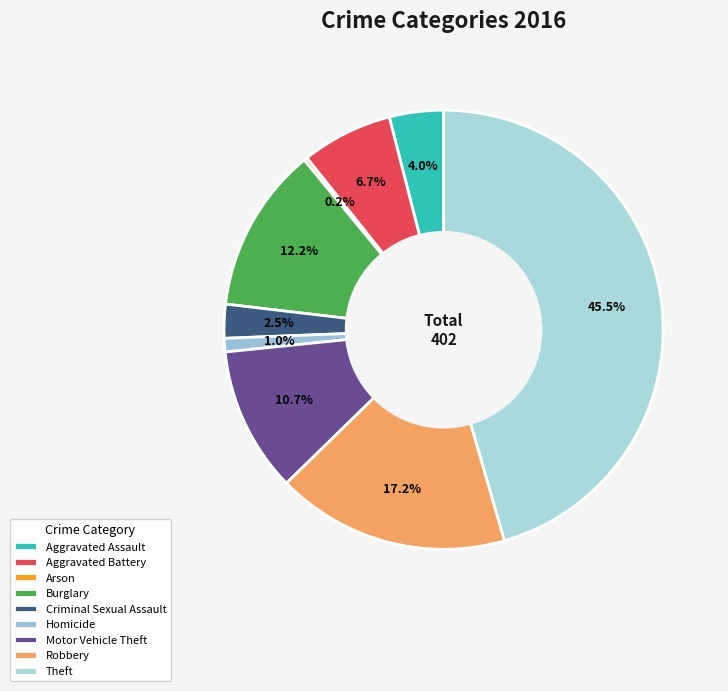

Is there any slice that represents more than half of the pie?

No